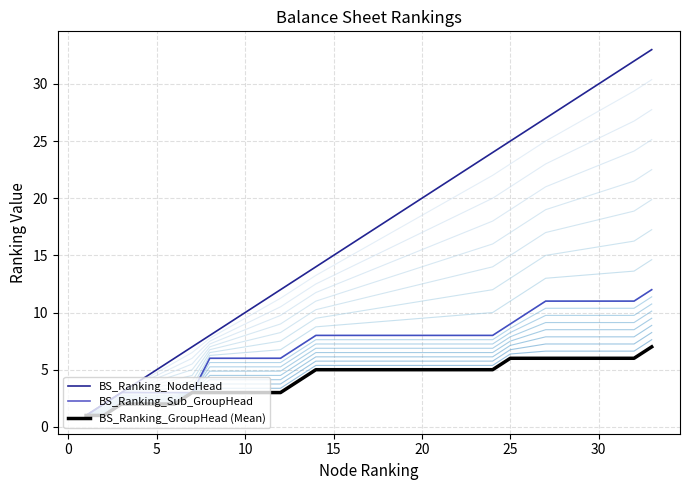

What is the minimum value for BS_Ranking_Sub_GroupHead?

1